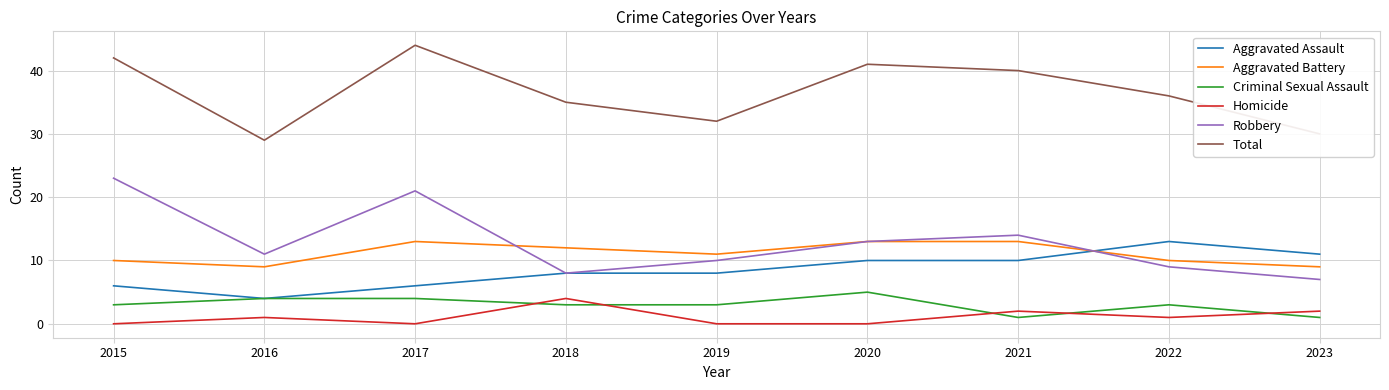

What is the sum of the Aggravated Battery values at 2021 and 2020?

26